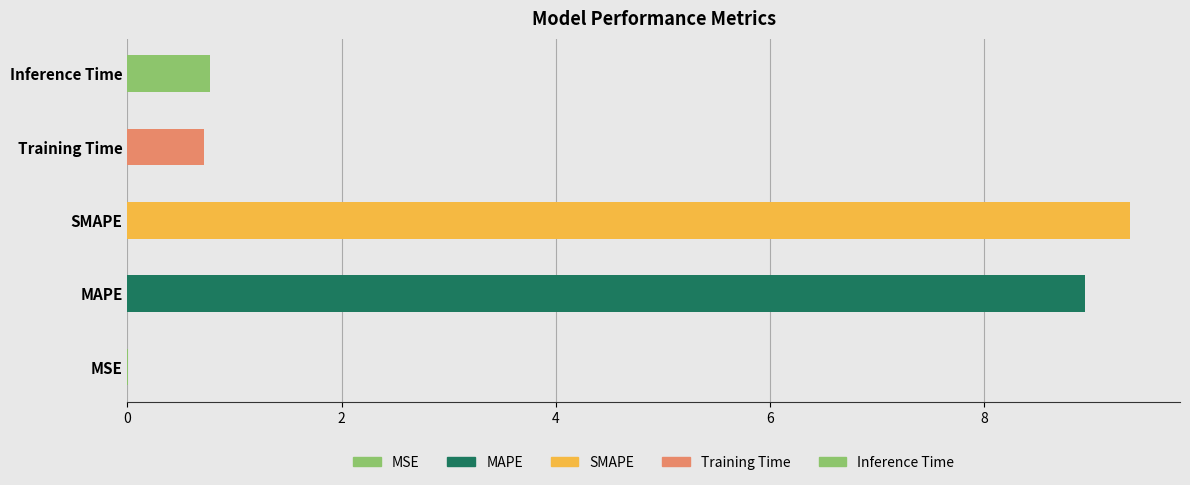

Reading left to right, list all the values displayed in this chart.

MSE=0.0	MAPE=8.9	SMAPE=9.4	Training Time=0.7	Inference Time=0.8